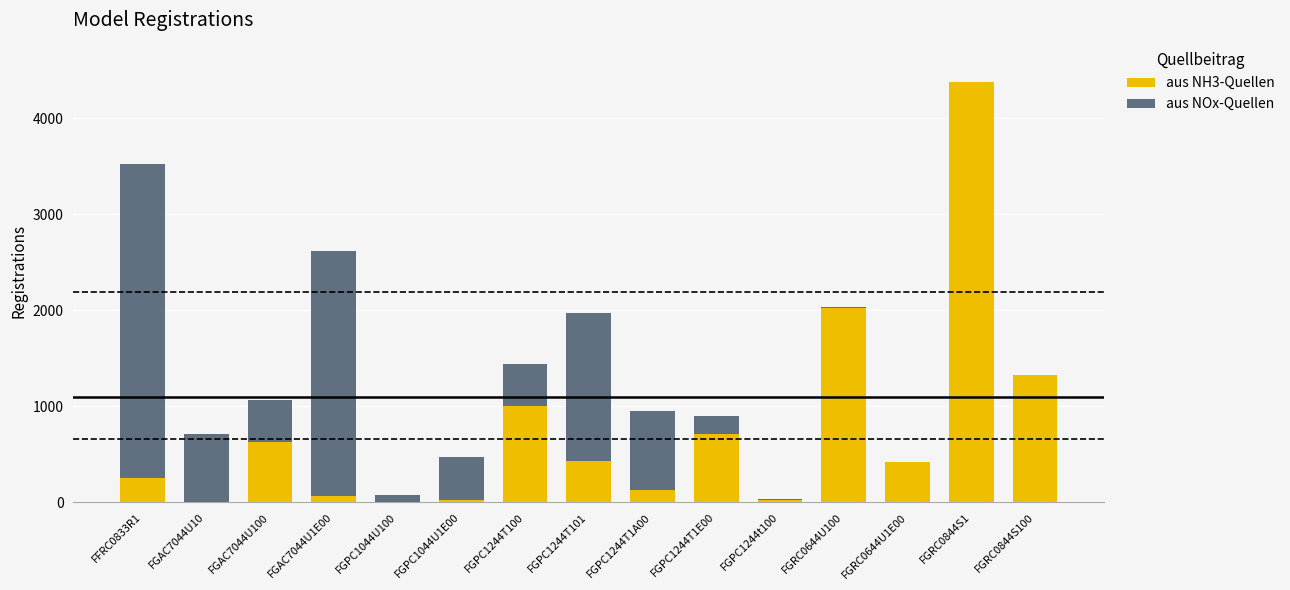

The aus NH3-Quellen series shows 590 at FGRC0644U1E00. True or false?

False